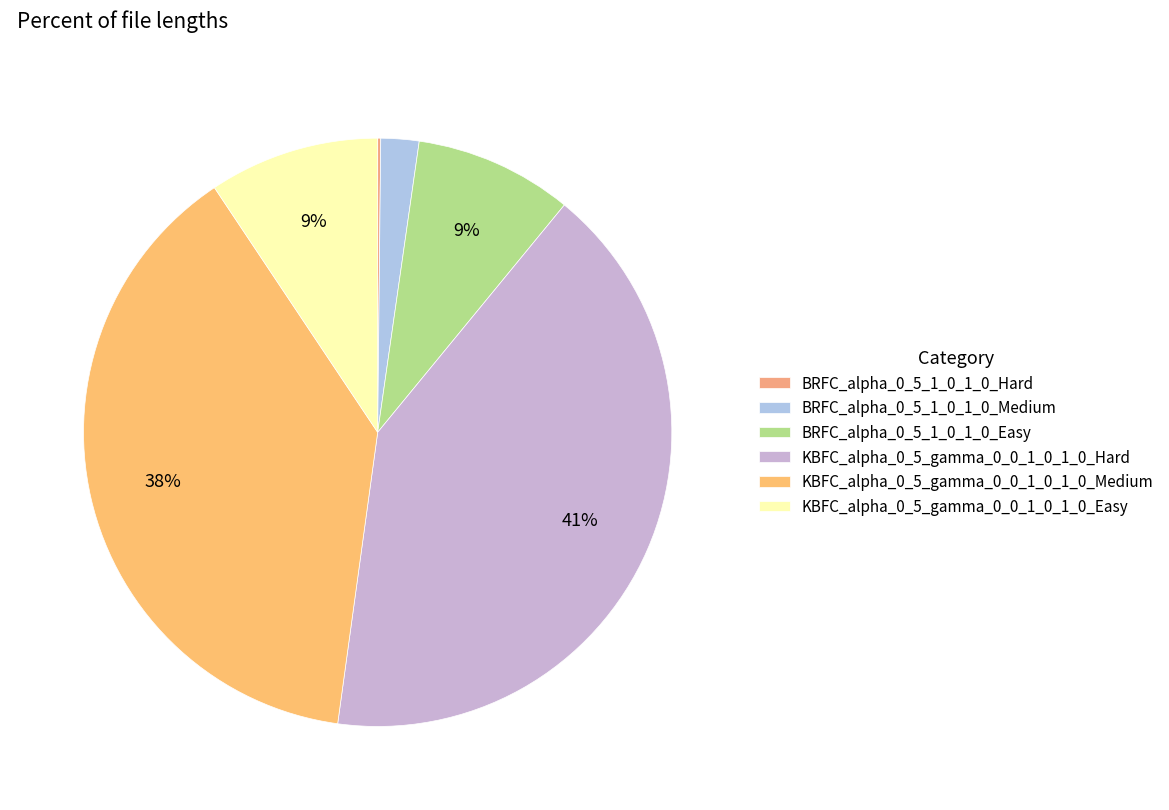

Is KBFC_alpha_0_5_gamma_0_0_1_0_1_0_Medium the majority of the pie?

No